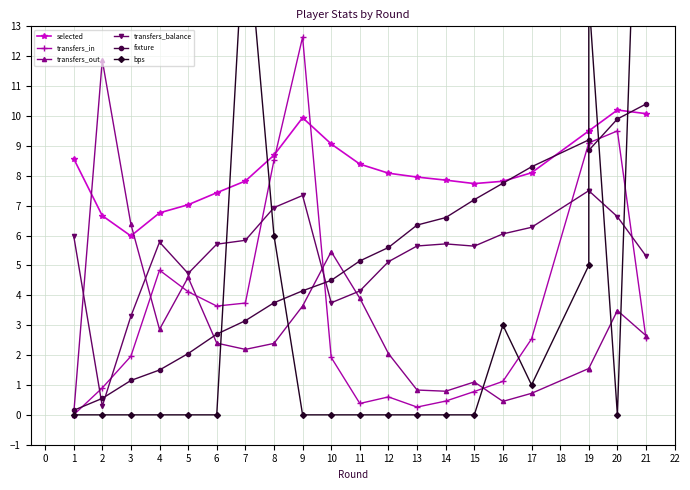

Reading left to right, what are all the values shown in this chart?

selected: 8.6	6.7	6.0	6.8	7.0	7.4	7.8	8.7	9.9	9.1	8.4	8.1	8.0	7.9	7.7	7.8	8.1	9.5	9.5	10.2	10.1
transfers_in: 0.0	0.9	2.0	4.8	4.1	3.6	3.7	8.5	12.6	1.9	0.4	0.6	0.3	0.5	0.8	1.1	2.5	9.1	9.1	9.5	2.6
transfers_out: 0.0	11.9	6.4	2.9	4.6	2.4	2.2	2.4	3.6	5.5	3.9	2.0	0.8	0.8	1.1	0.5	0.7	1.6	1.6	3.5	2.6
transfers_balance: 6.0	0.3	3.3	5.8	4.7	5.7	5.8	6.9	7.3	3.8	4.1	5.1	5.7	5.7	5.6	6.1	6.3	7.5	7.5	6.6	5.3
fixture: 0.1	0.6	1.1	1.5	2.0	2.7	3.1	3.8	4.2	4.5	5.2	5.6	6.3	6.6	7.2	7.8	8.3	9.2	8.8	9.9	10.4
bps: 0.0	0.0	0.0	0.0	0.0	0.0	17.0	6.0	0.0	0.0	0.0	0.0	0.0	0.0	0.0	3.0	1.0	5.0	14.0	0.0	28.0